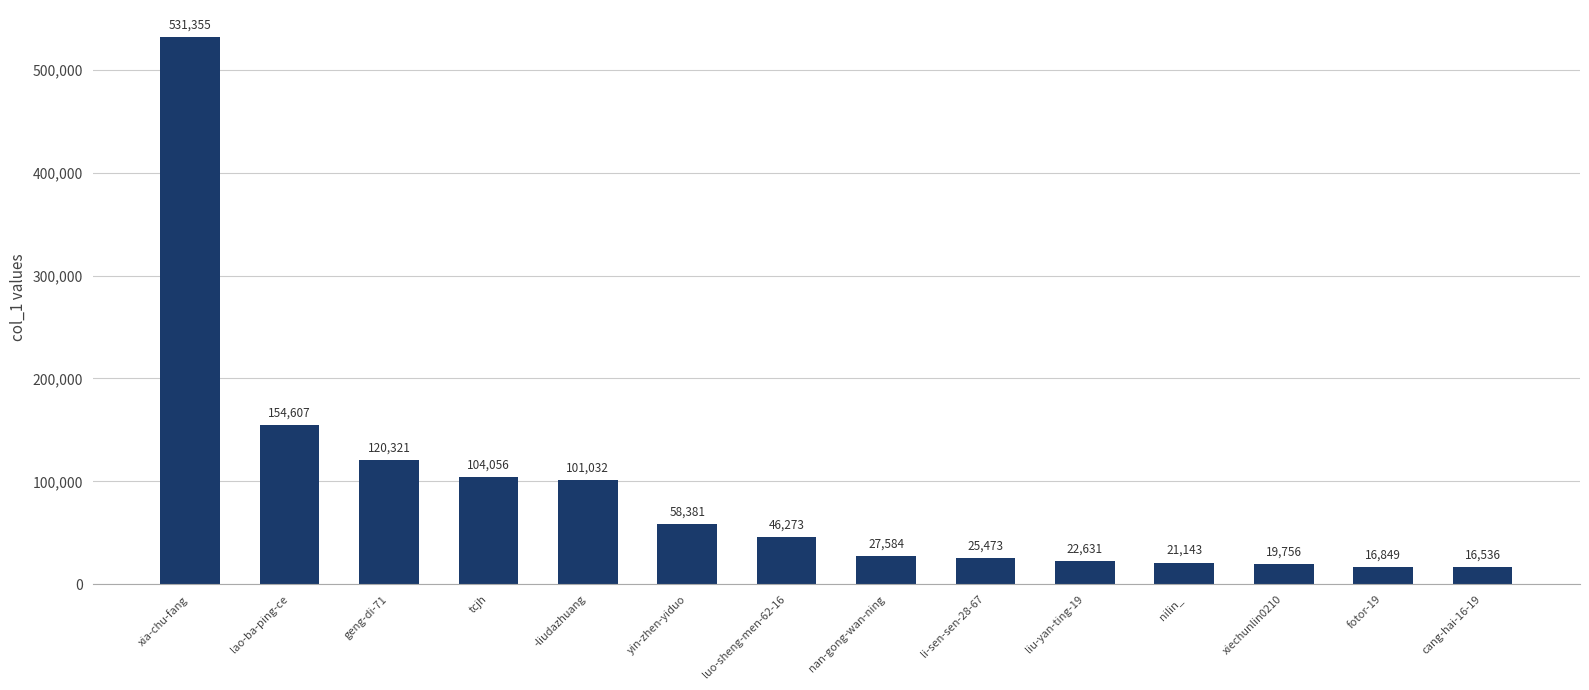

What is the minimum value shown in the chart?

16536